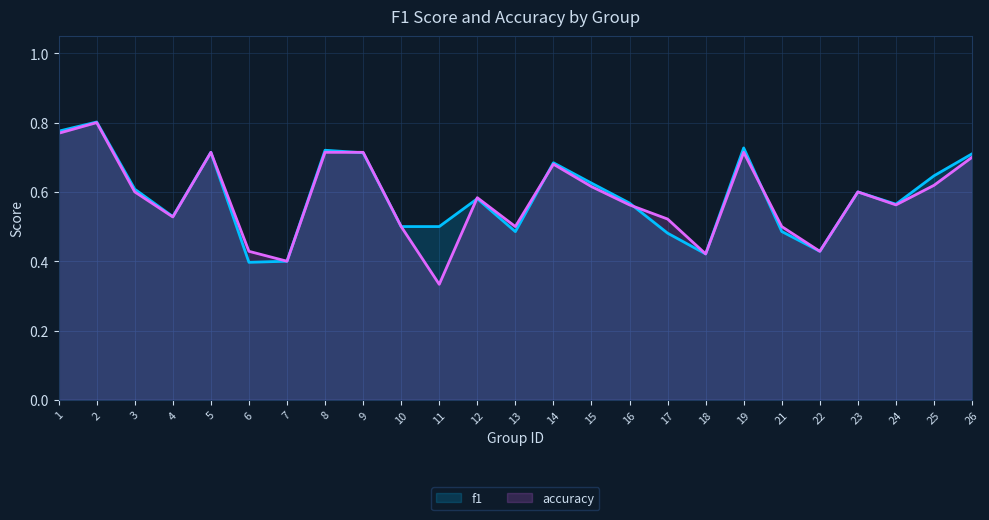

How many intersections are there between accuracy and f1?

5